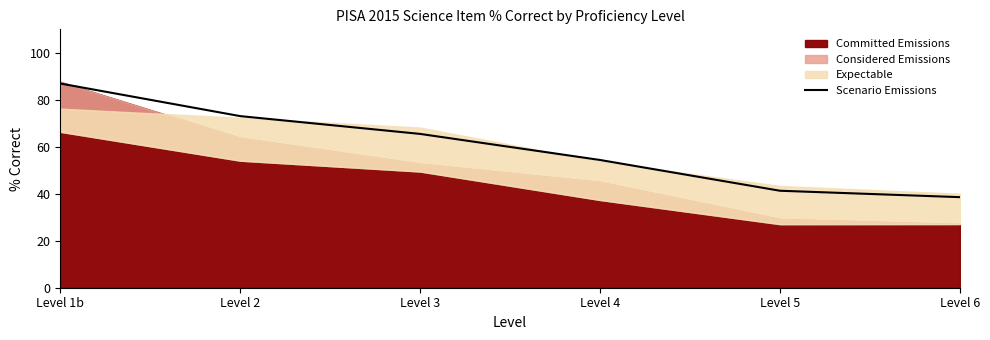

What is the value of the 3rd point from the left?

65.5